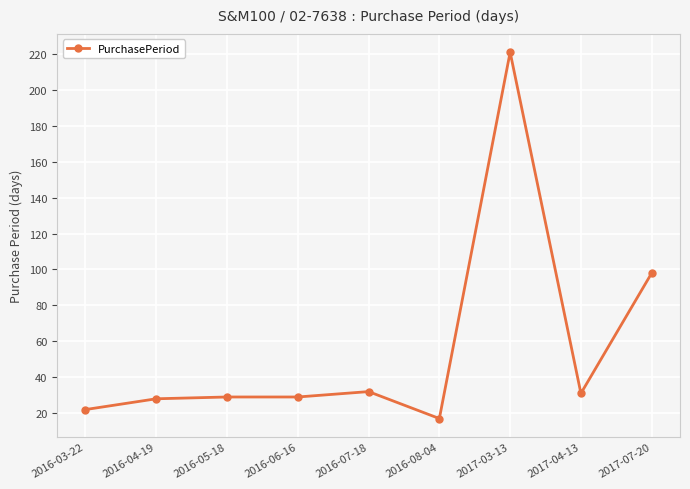

Which label corresponds to the largest value in the chart?

2017-03-13